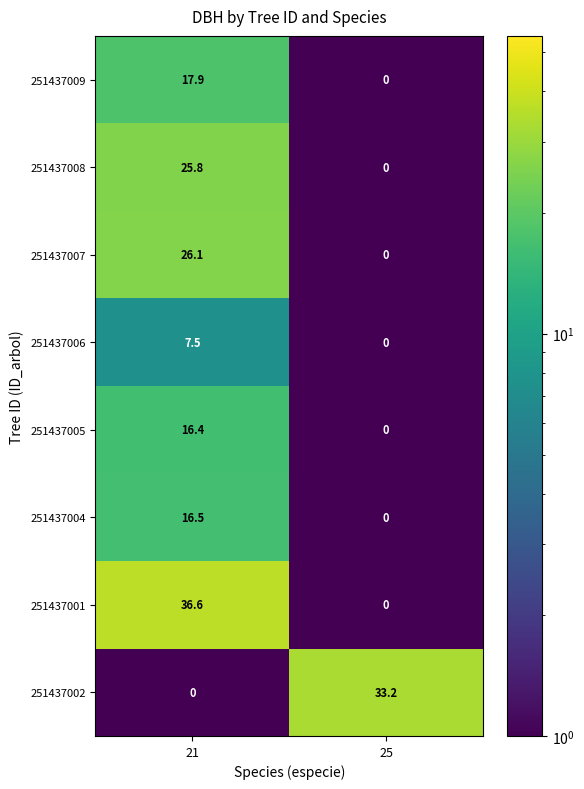

Rank the series by their maximum value, from lowest to highest.

251437006, 251437005, 251437004, 251437009, 251437008, 251437007, 251437002, 251437001